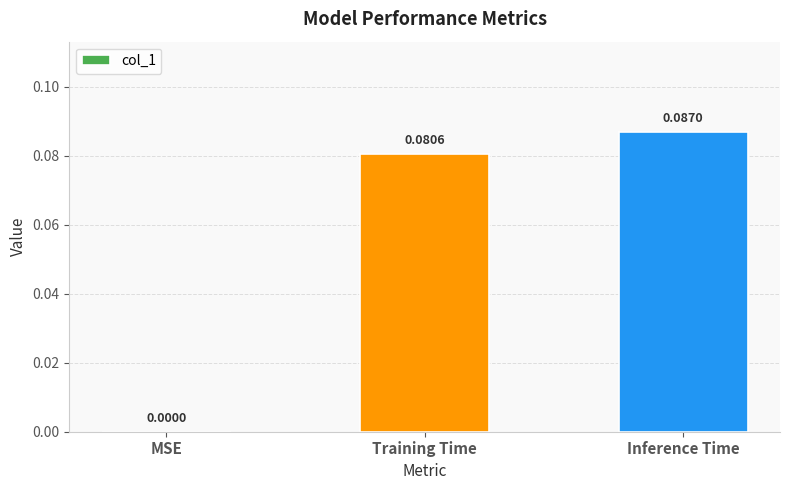

At which category does the chart reach its peak across all series?

Inference Time